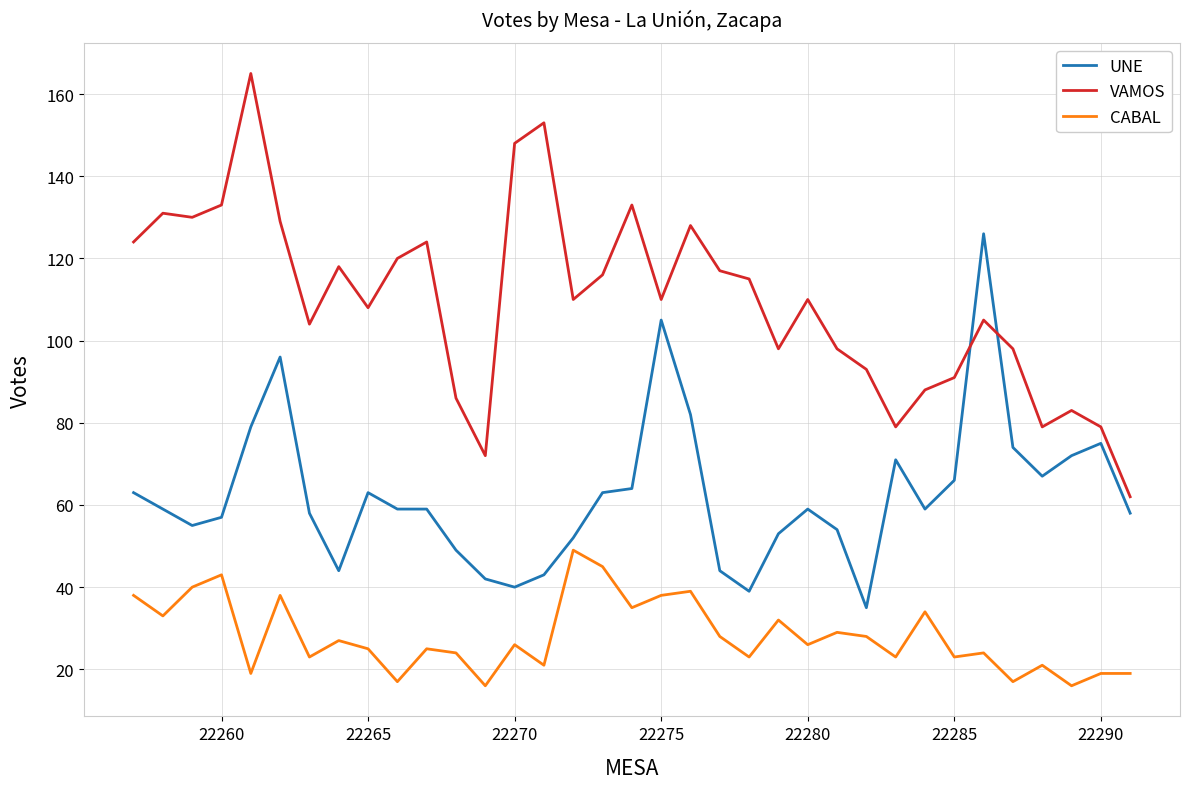

How many lines are shown in the chart?

3